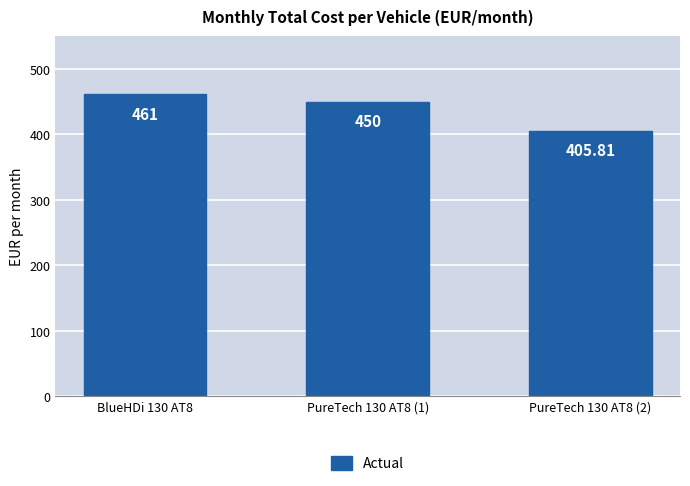

Read the value at BlueHDi 130 AT8.

461.0